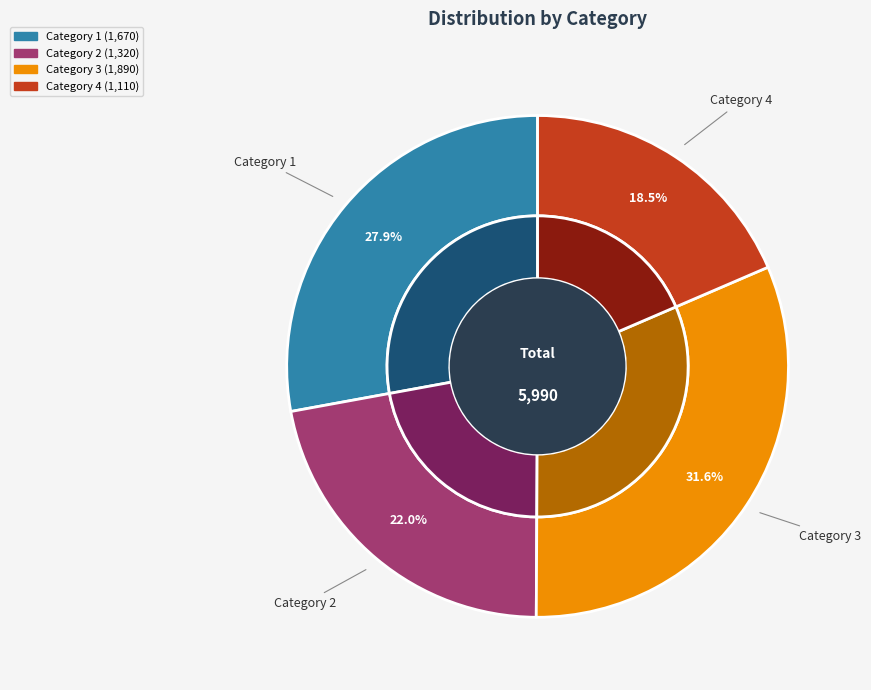

Rank the categories by value from highest to lowest.

3, 1, 2, 4